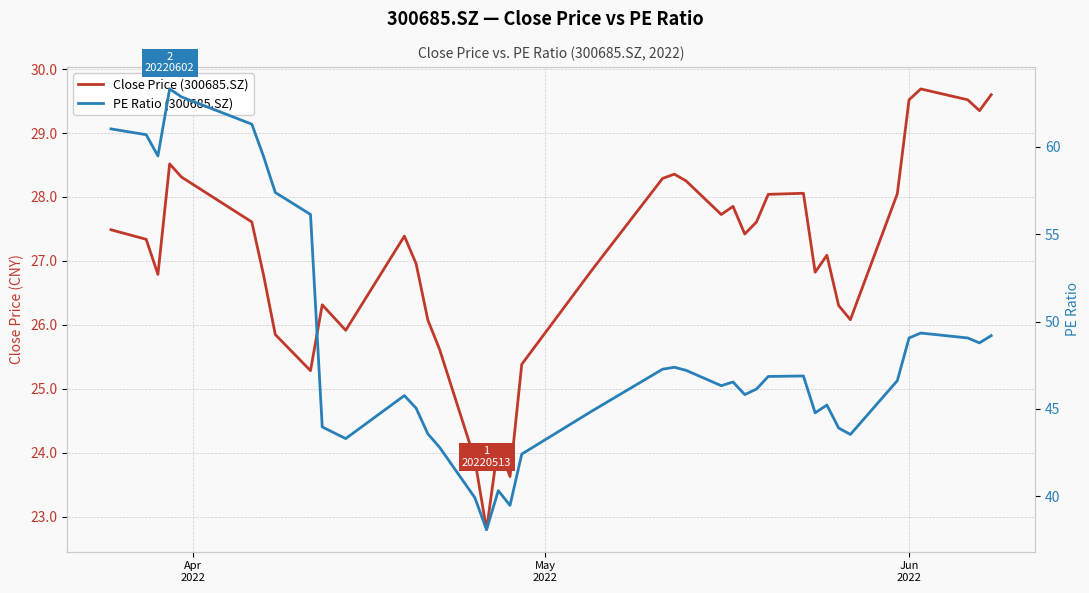

How many values in the Close Price (300685.SZ) series exceed 27?

22